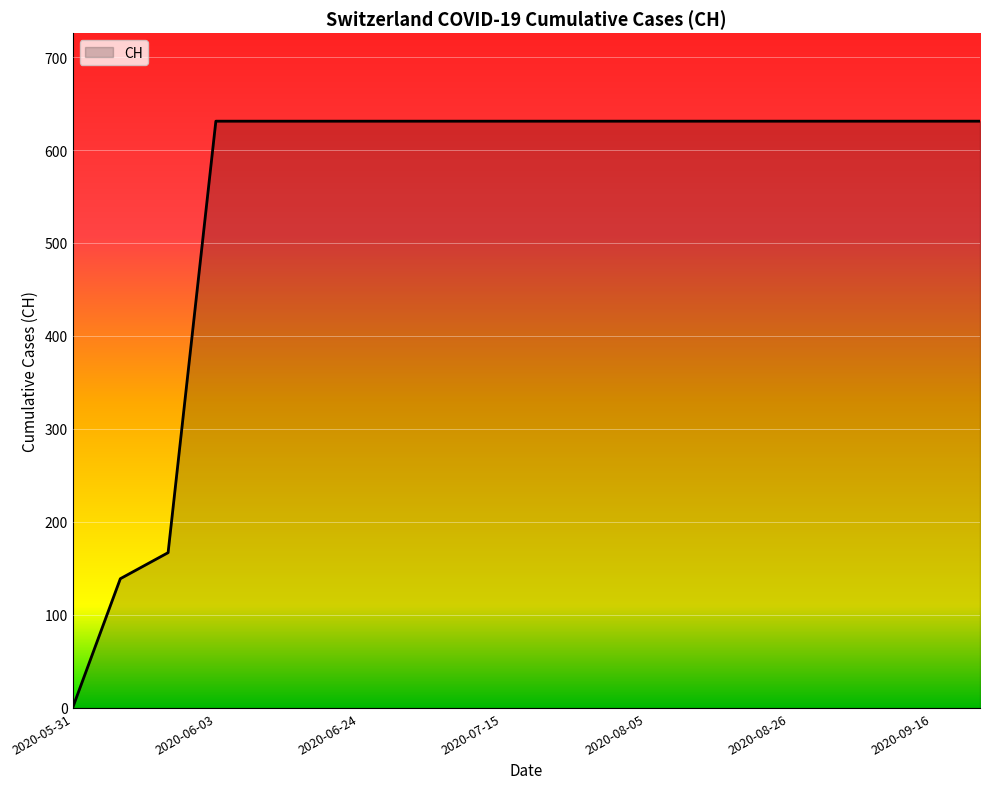

What is the greatest value displayed?

631